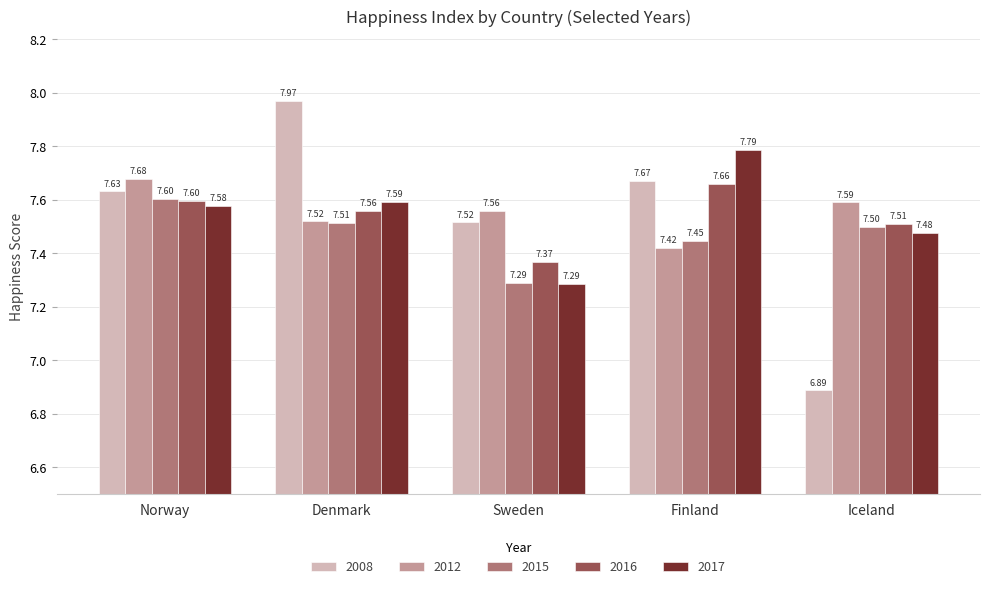

Where is 2017 nearest to the value 7?

Sweden